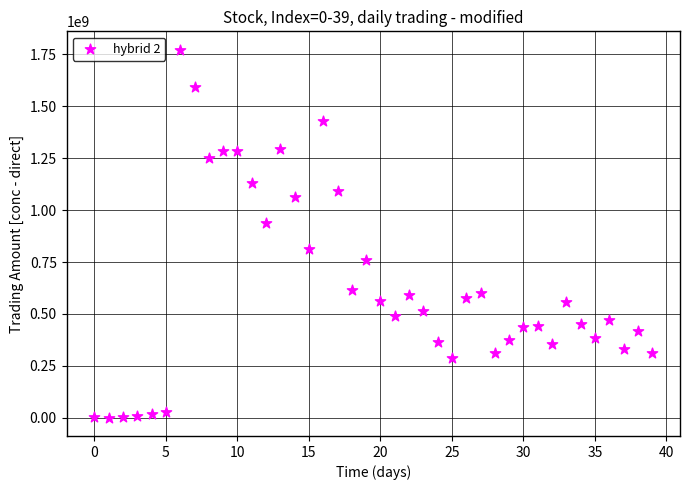

What Y value in the scatter plot is closest to 886625858?

937121856